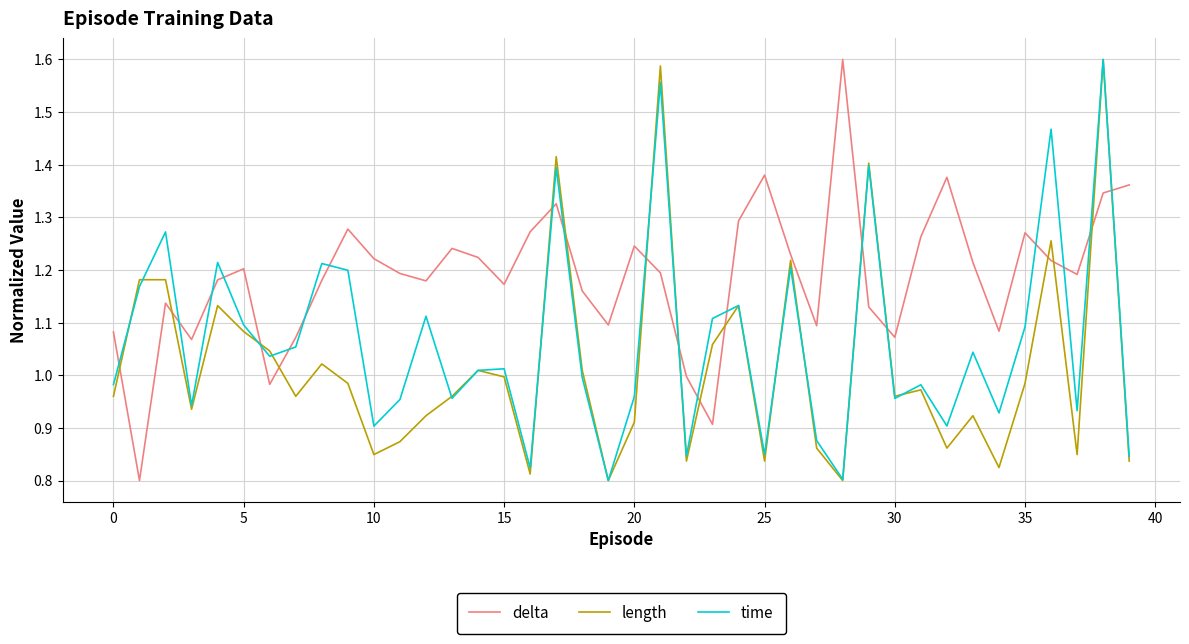

True or false: length has more than 2 points higher than both neighbors.

True